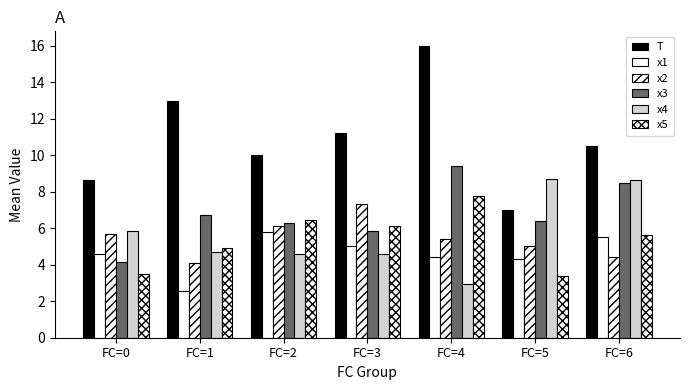

Count the x4 values in the range 4 to 8.

4